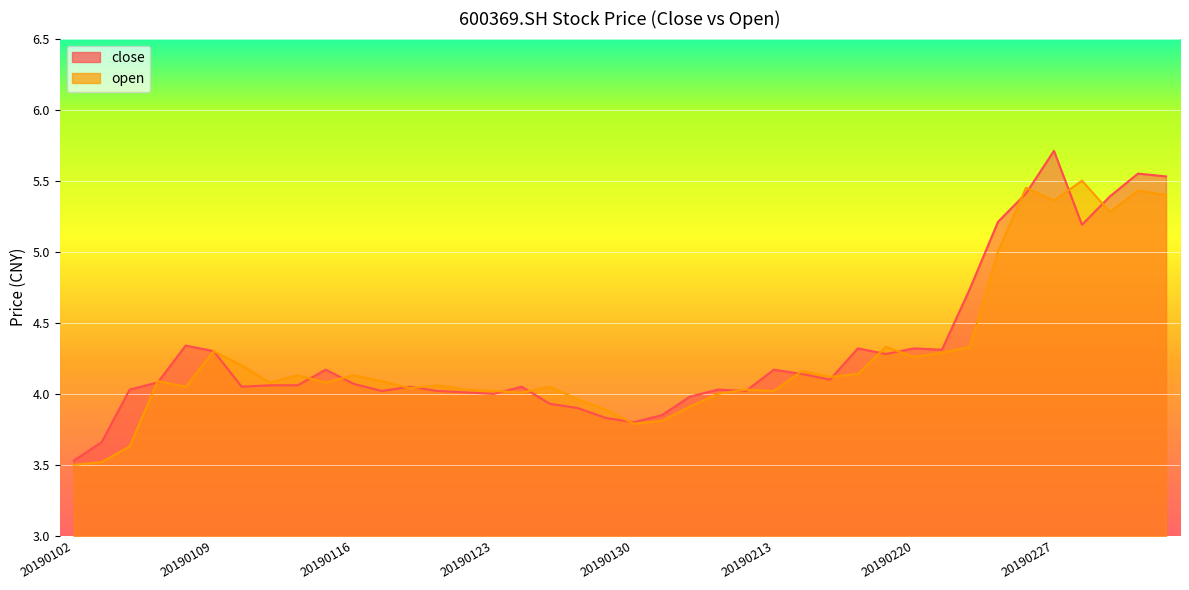

In open, how many points are higher than both neighbors (excluding endpoints)?

12